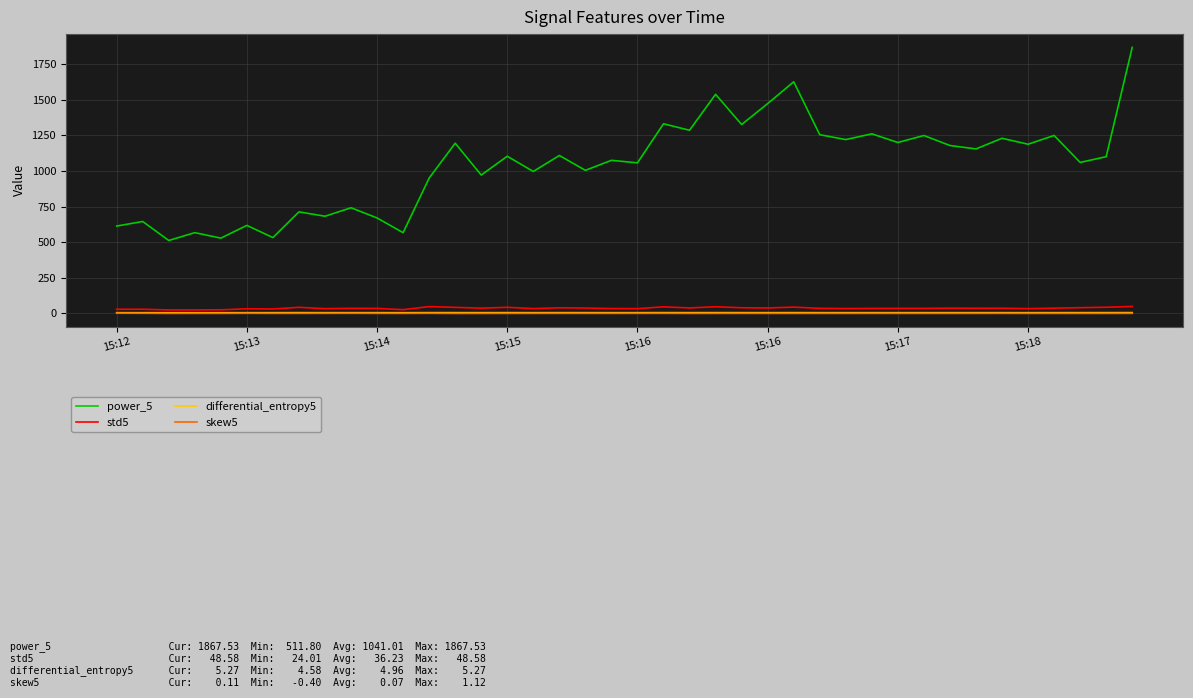

Which series has the widest spread of values?

power_5